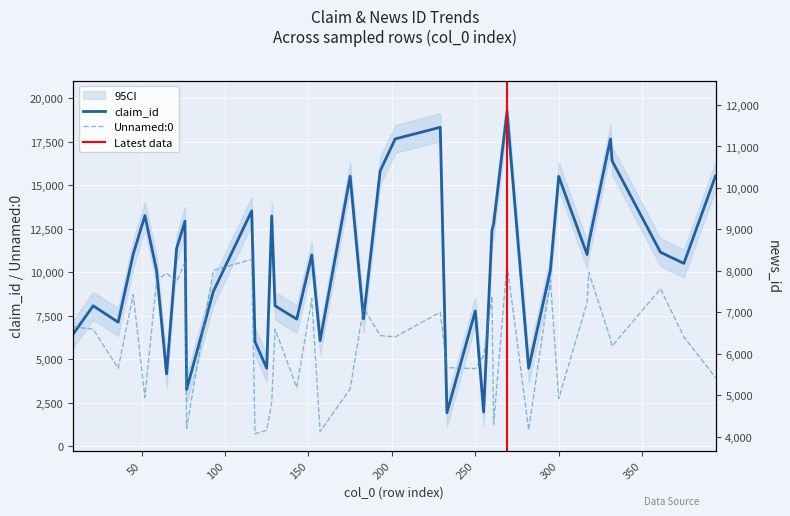

Rank the categories by news_id value from highest to lowest.

116, 76, 318, 65, 71, 361, 45, 152, 317, 183, 229, 9, 130, 21, 202, 331, 332, 255, 36, 250, 233, 143, 175, 394, 300, 52, 128, 118, 157, 77, 261, 282, 125, 375, 59, 295, 260, 269, 93, 193